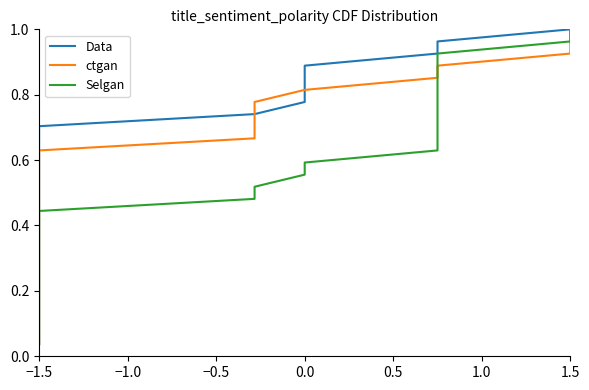

What is the average value of the Selgan series?

0.5